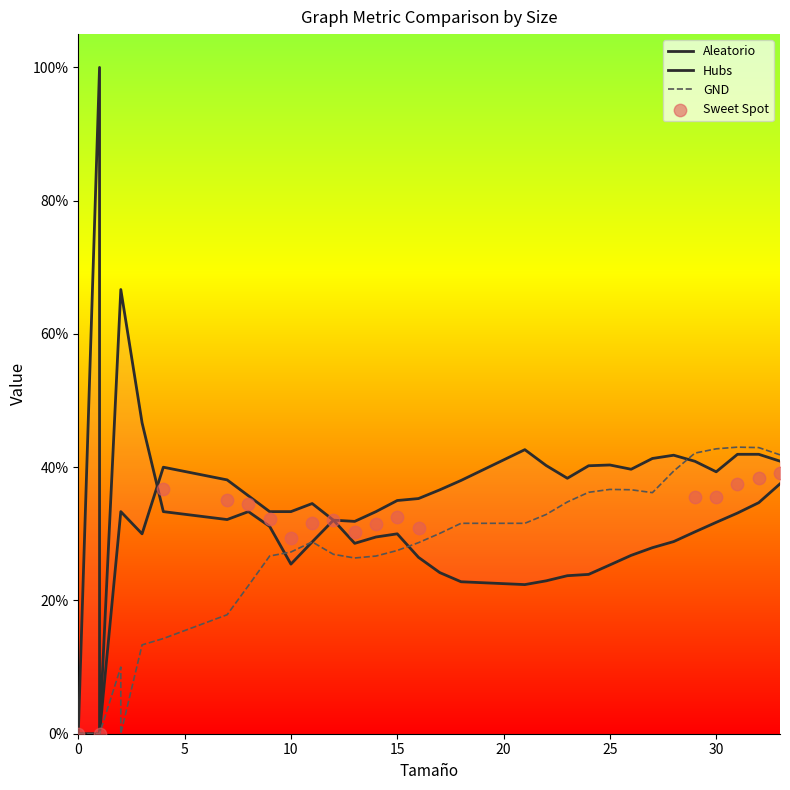

Which series reaches the minimum Y coordinate?

Aleatorio